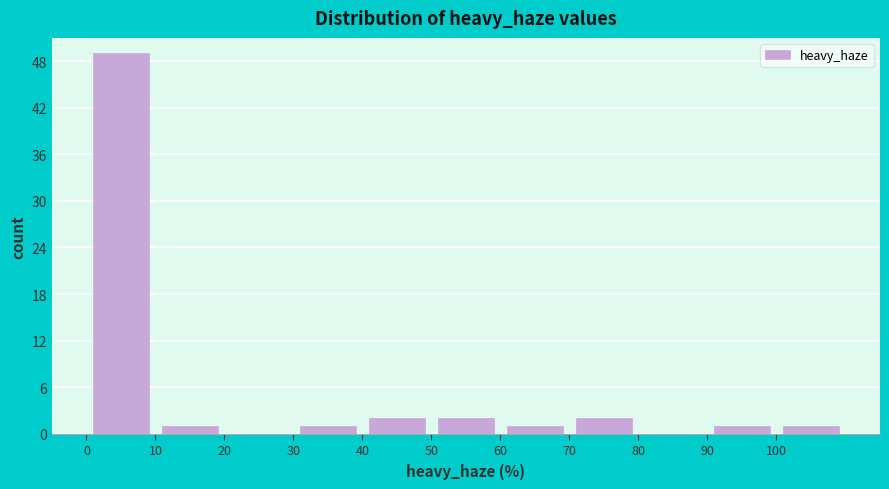

How tall is the bar that spans 90 to 100 on the x-axis? The values are not printed on the chart, so give them approximately, as read against the axis.

1